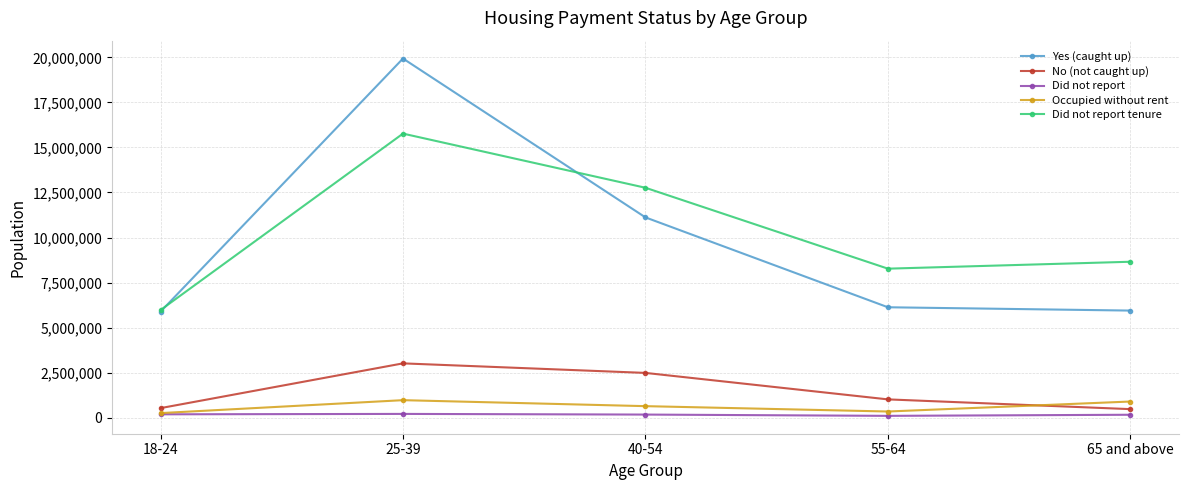

True or false: Yes (caught up) and Did not report cross at least once.

False